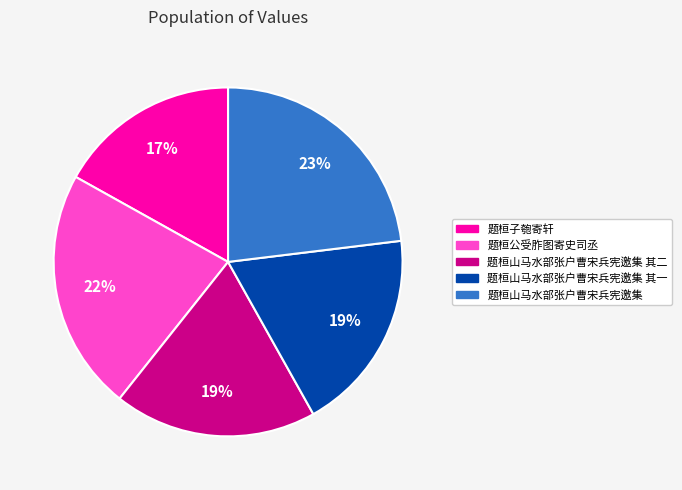

Is there a majority slice in this chart?

No